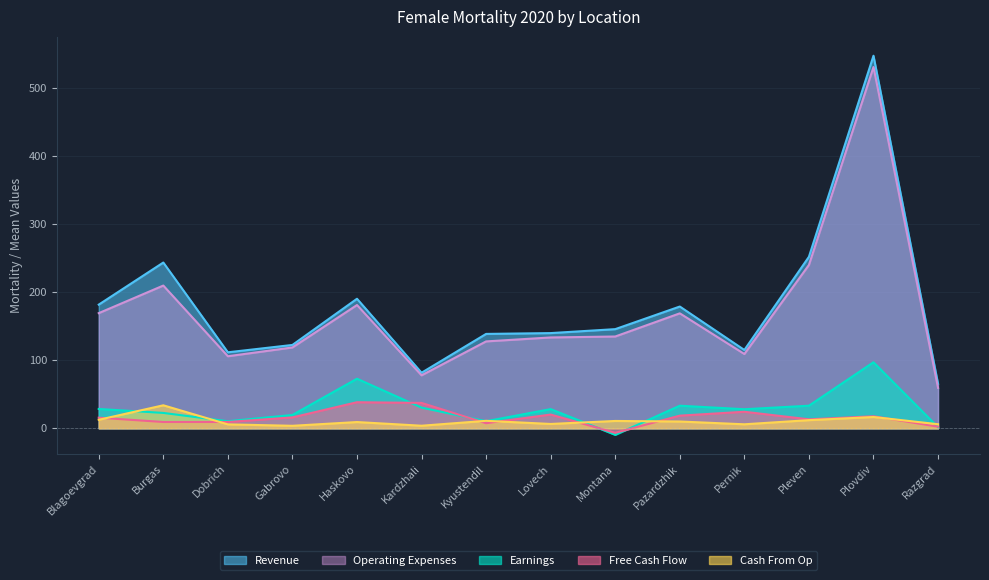

How many distinct data groups are displayed?

5